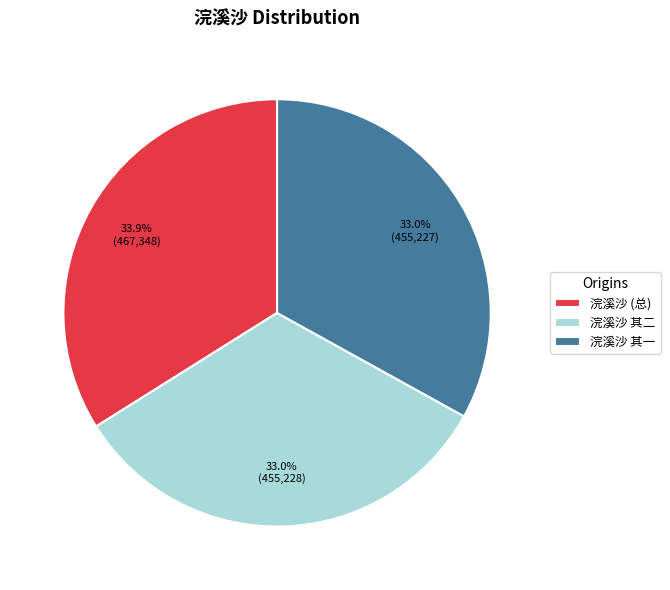

Does 浣溪沙 (总) represent more than half of the total?

No